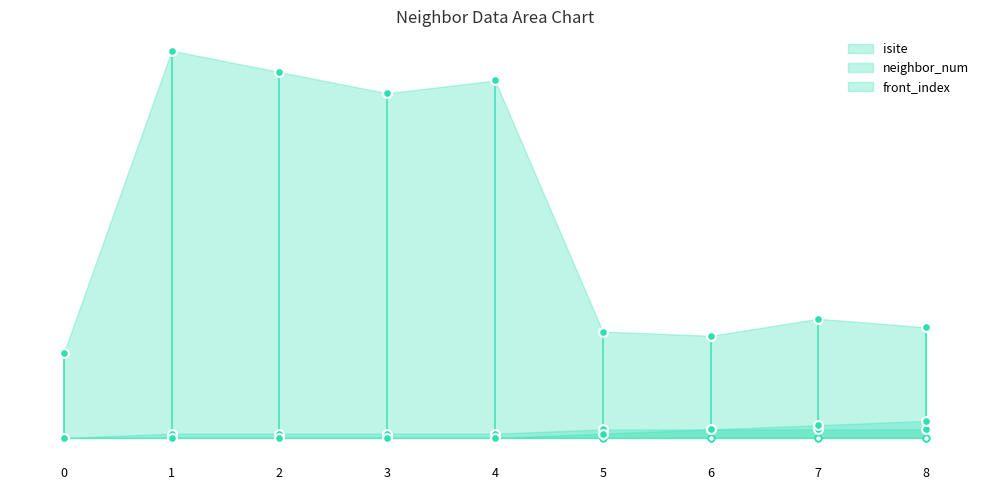

Which series has the widest spread of Y values?

isite